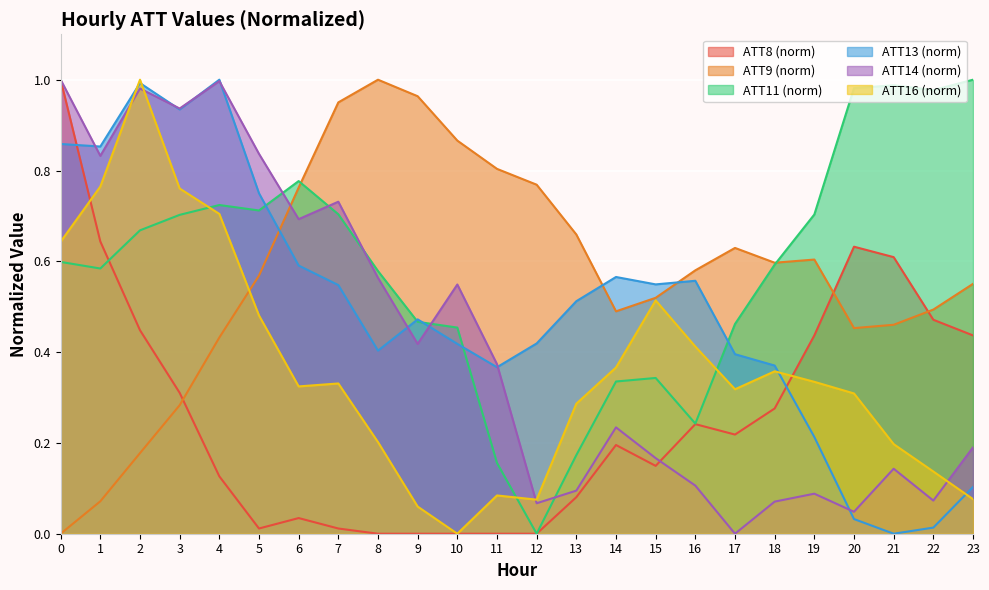

True or false: ATT14 and ATT16 intersect in this chart.

True